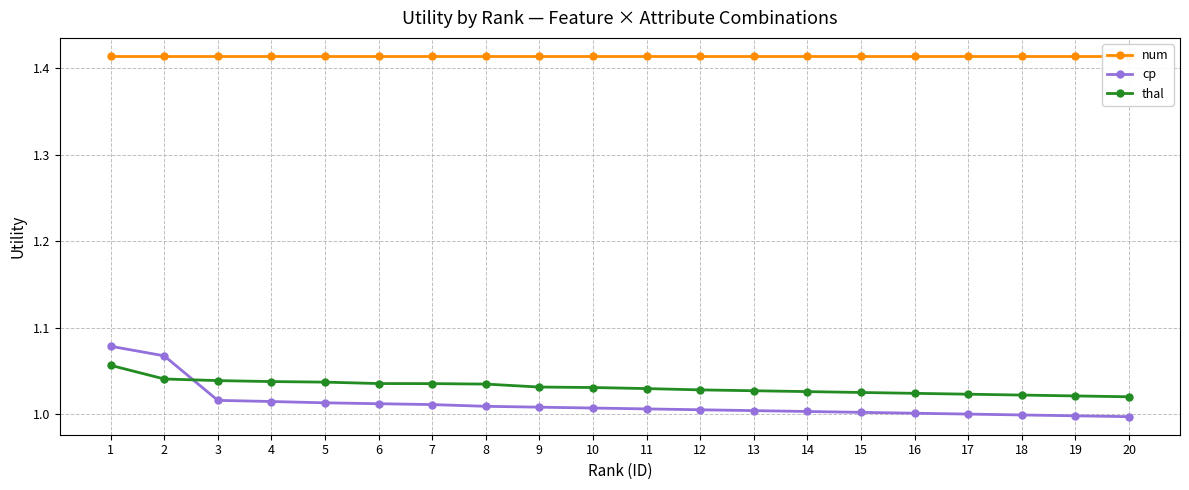

True or false: thal has more than 2 points higher than both neighbors.

False